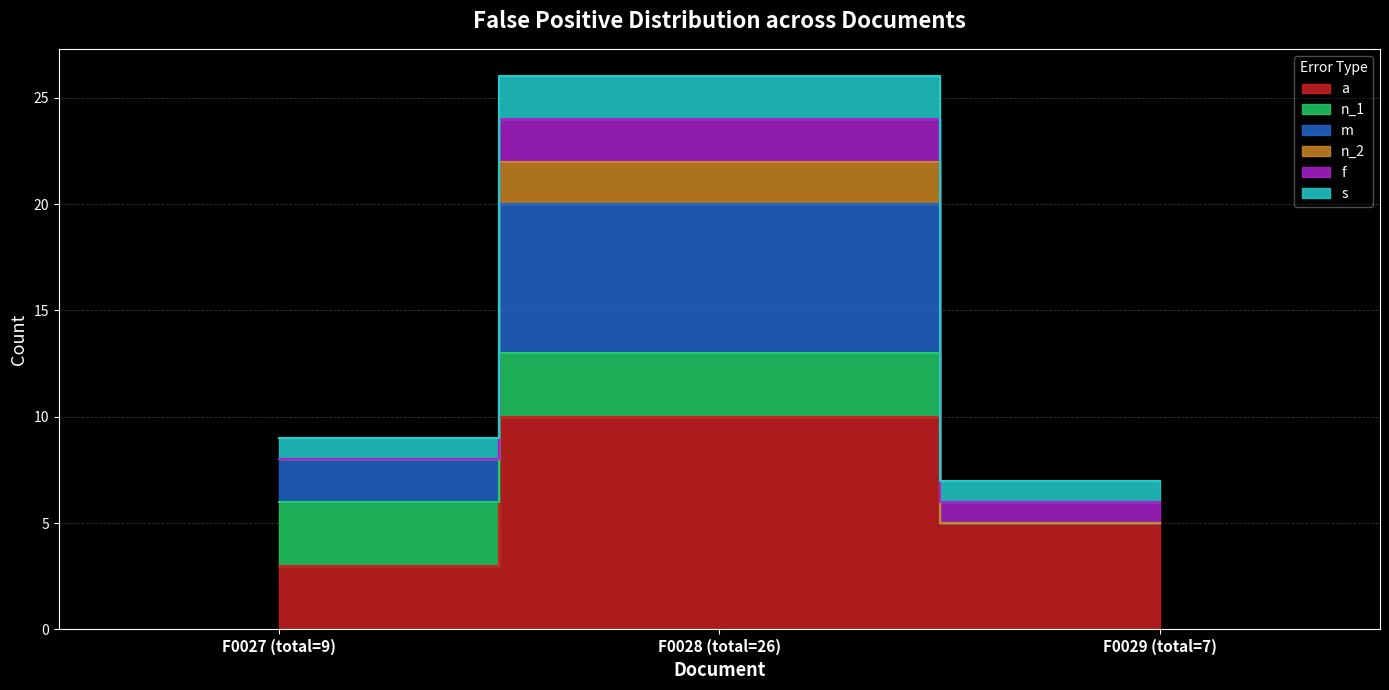

What is the total value across all series at F0028 (total=26)?

80